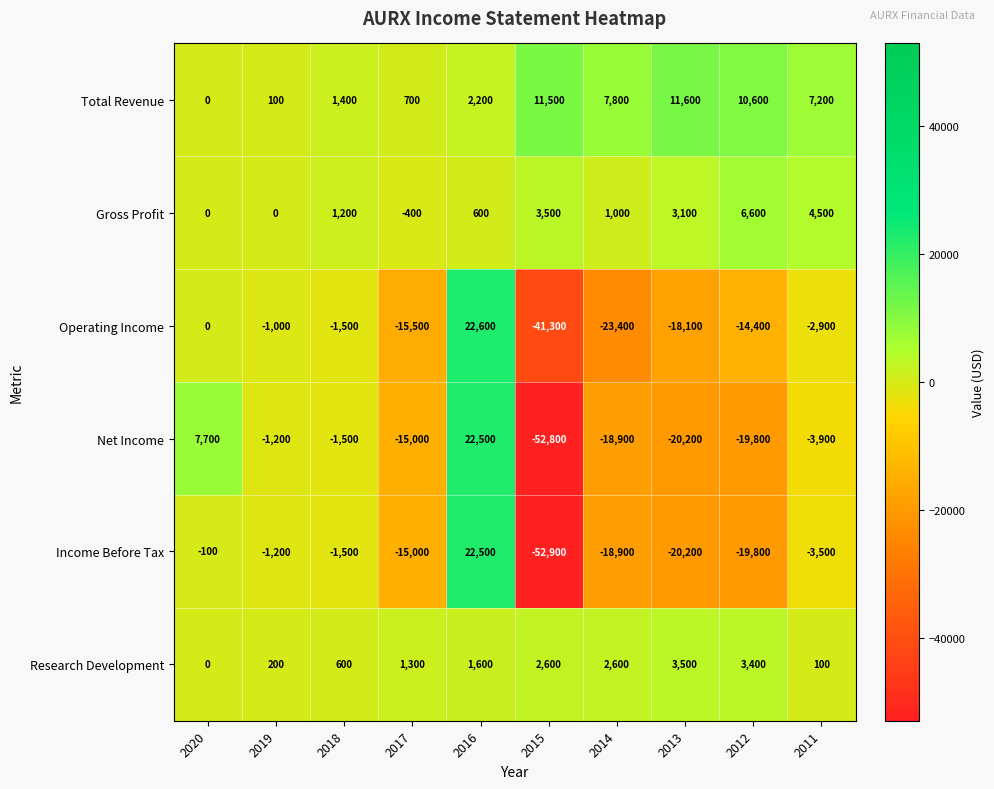

The Income Before Tax series shows -18900 at 2014. True or false?

True